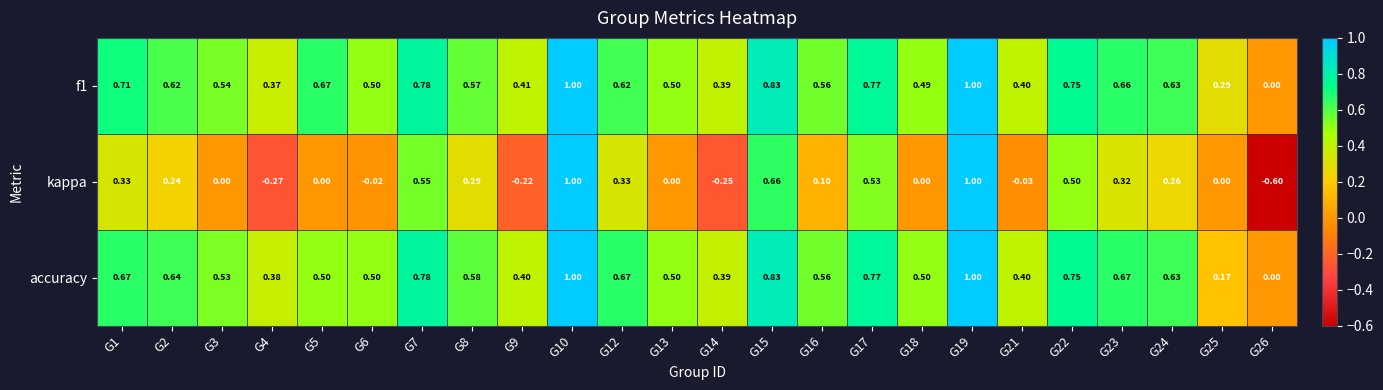

Is the value of f1 at G15 greater than the value of accuracy at G17?

Yes